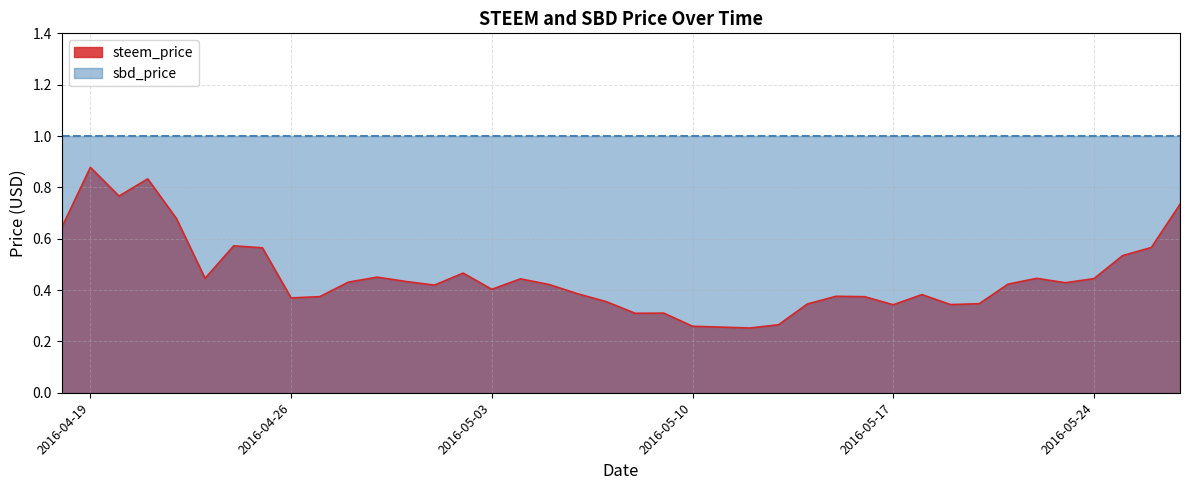

Does the chart display data point markers on the line(s)?

No